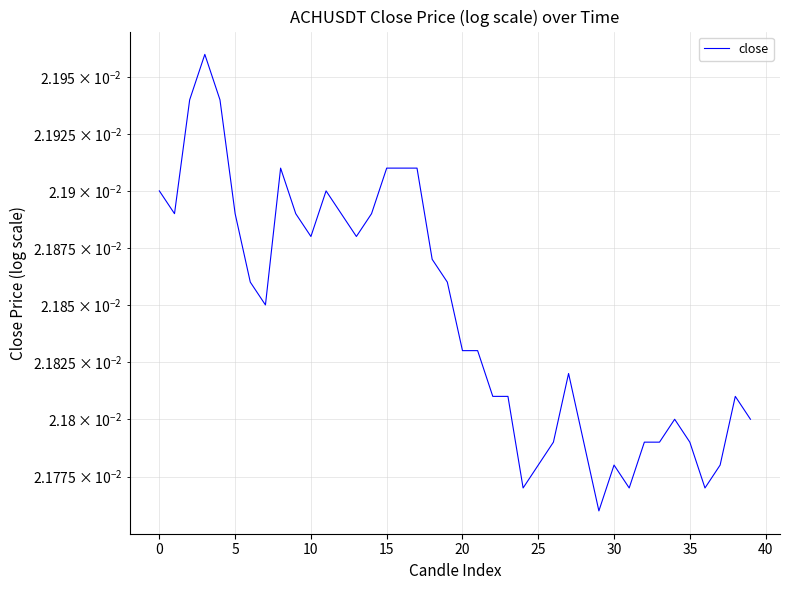

Count the number of categories in the chart.

40